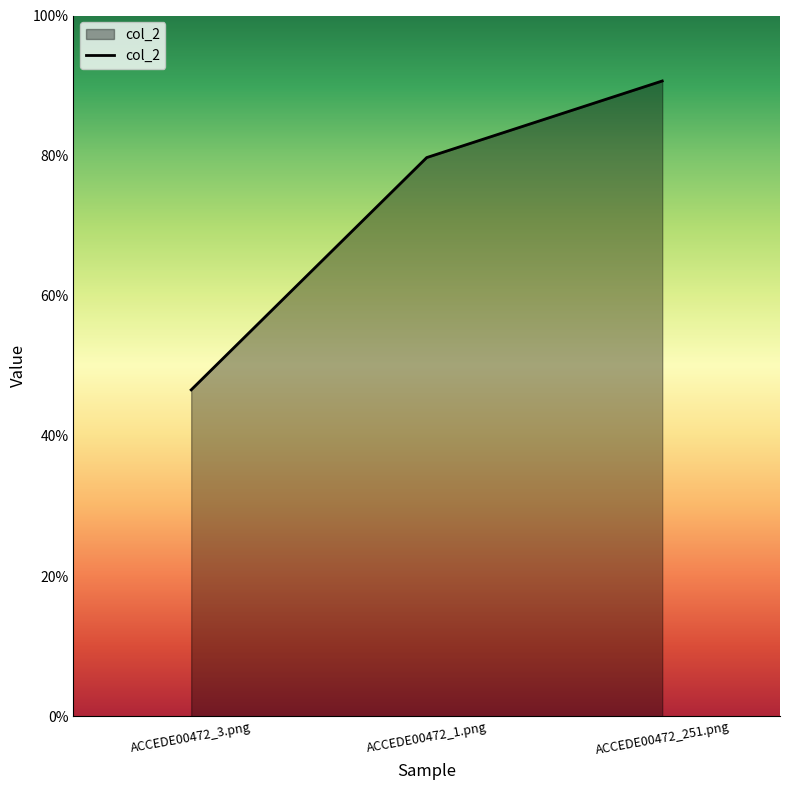

Is it true that the value at ACCEDE00472_1.png is 0.8?

True